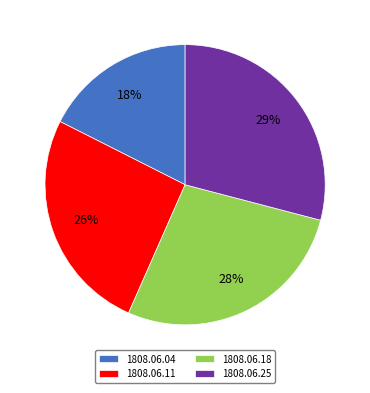

What percentage is the 1808.06.04 slice, to the nearest percent?

18%